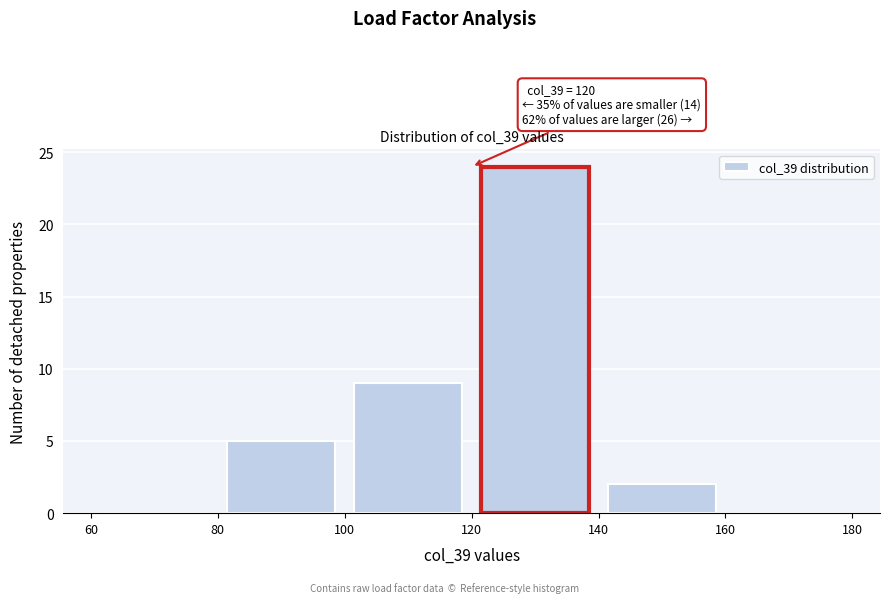

Over which range of the x-axis is the bar tallest?

120 to 140